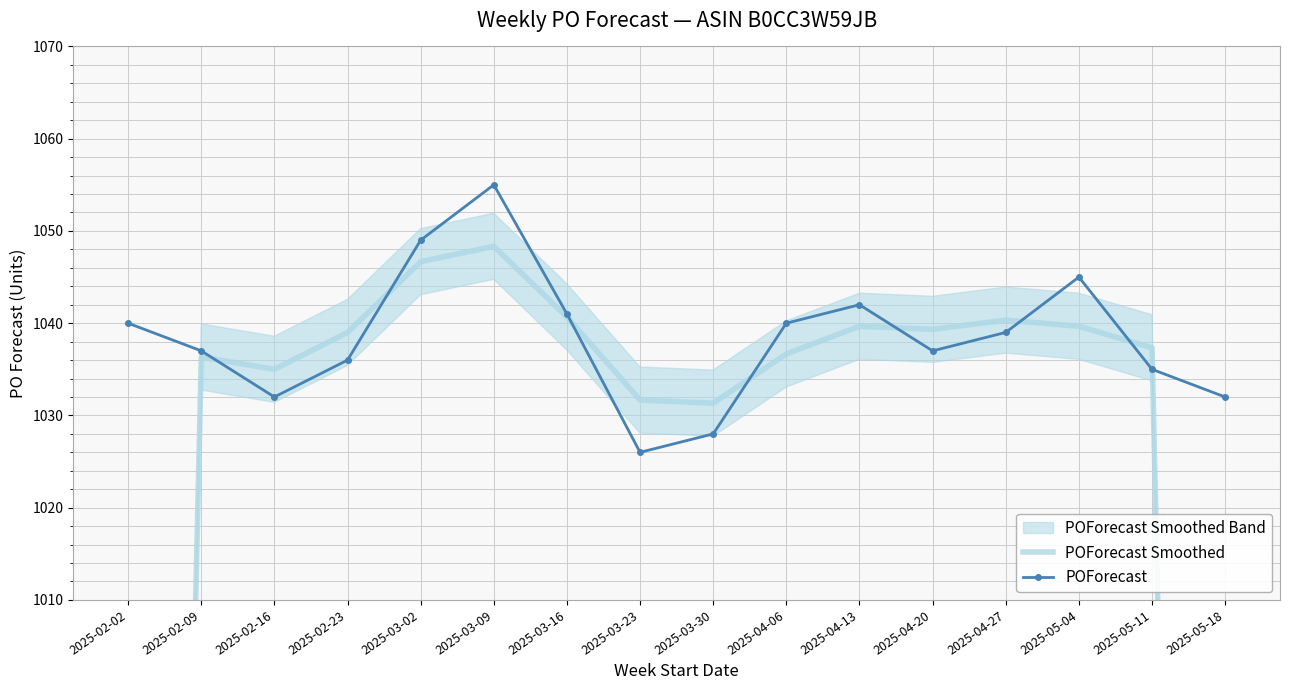

Which series has the largest range (max minus min)?

POForecast Smoothed